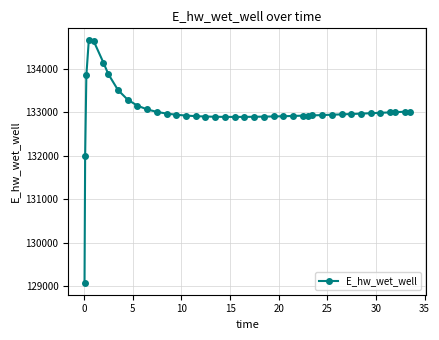

What is the smallest value displayed?

129082.0